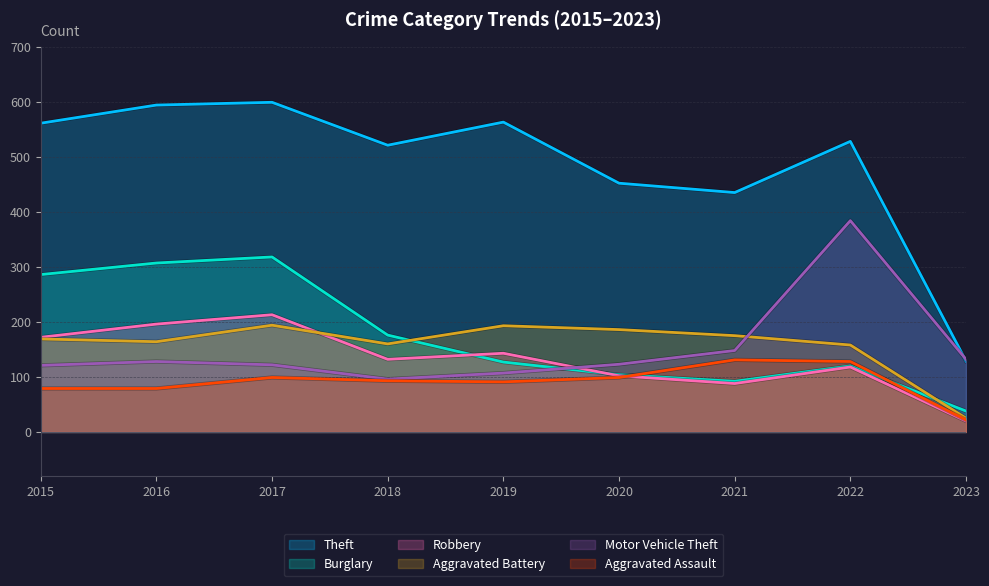

Between which two adjacent categories do Burglary and Robbery first intersect?

2018 and 2019